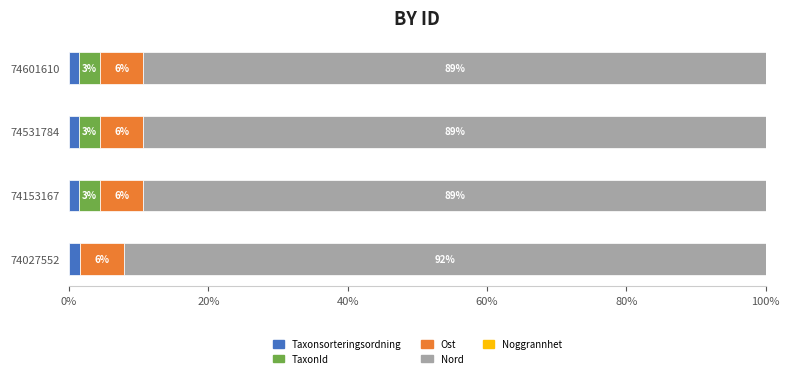

What are all the series names shown in the legend?

Taxonsorteringsordning, TaxonId, Ost, Nord, Noggrannhet